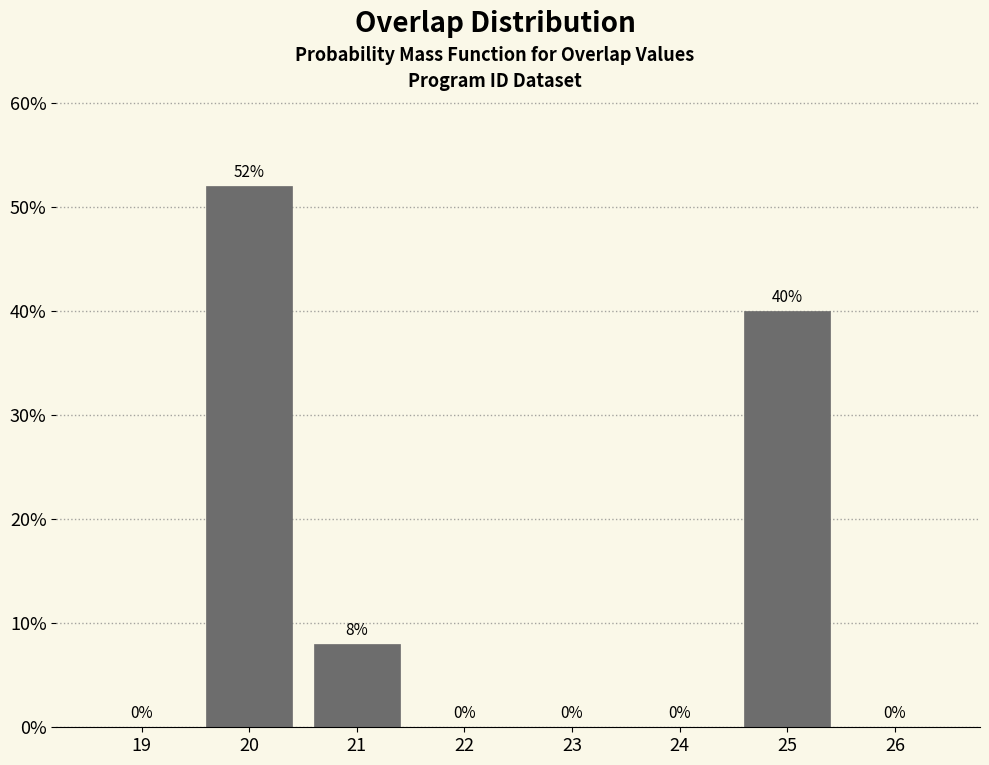

Reading left to right, transcribe all the data shown in this chart.

19=0	20=52	21=8	22=0	23=0	24=0	25=40	26=0